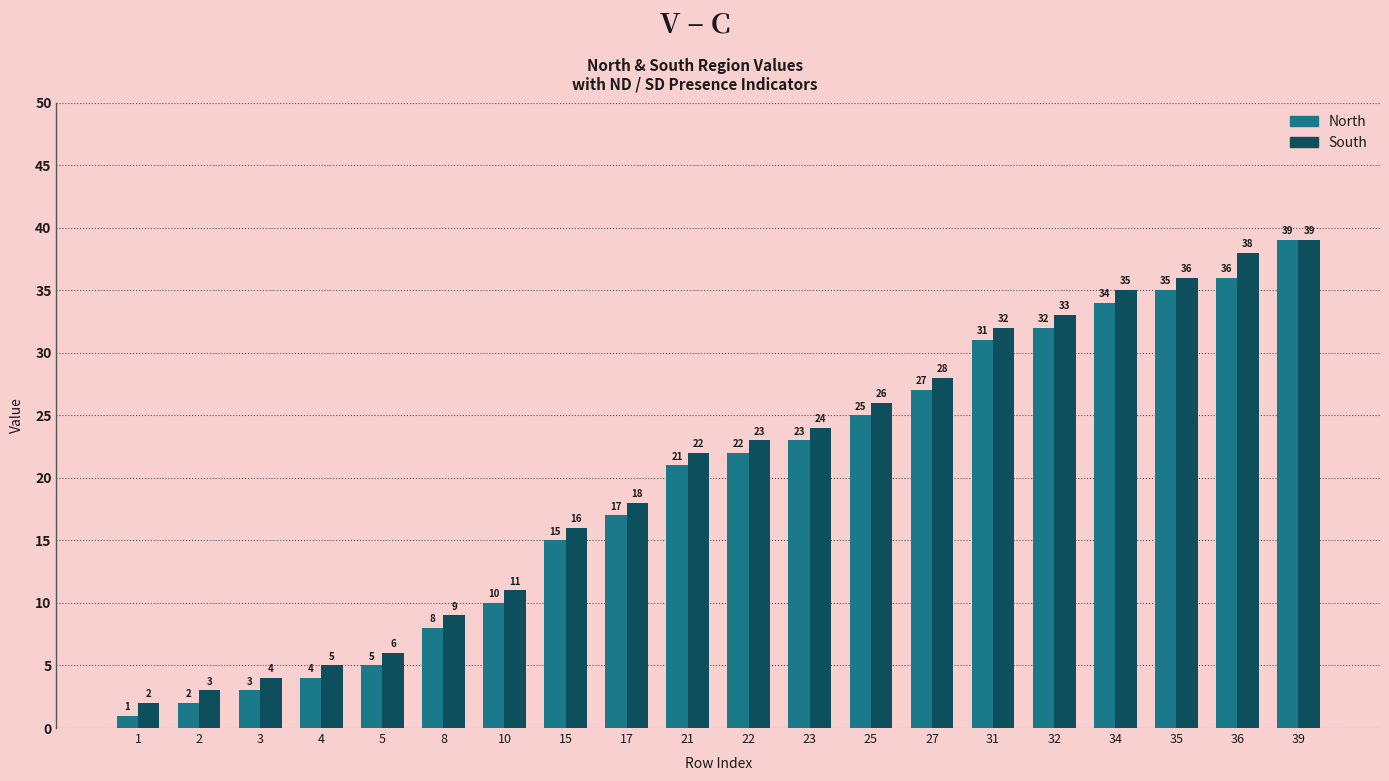

What is the value of the South bar at the 14th from the left?

28